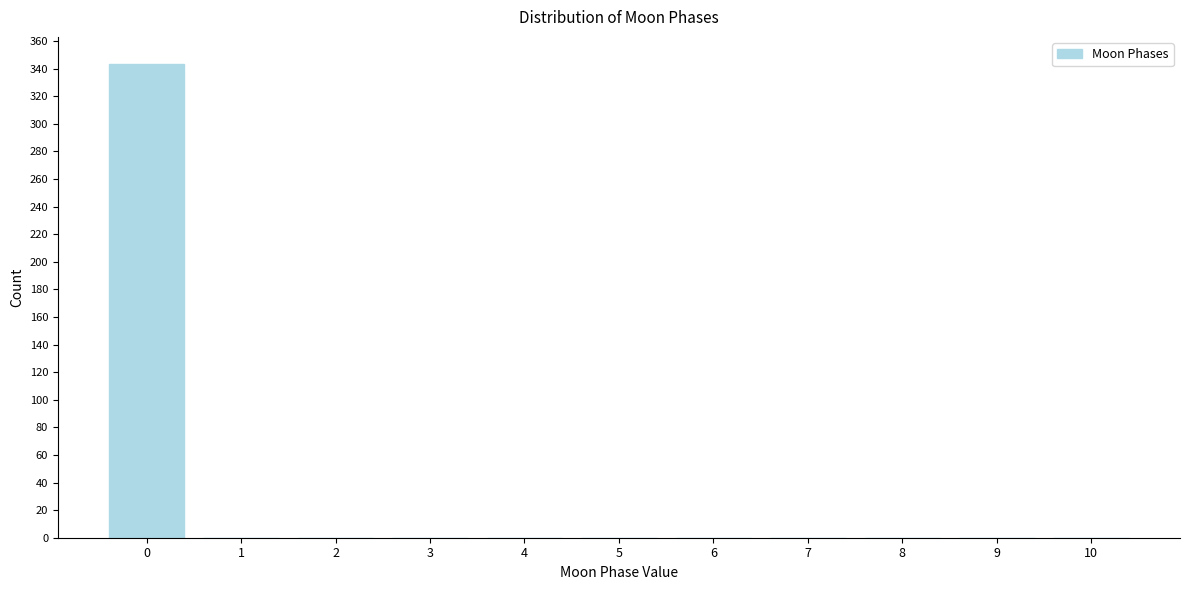

Reading left to right, transcribe all the data shown in this chart.

0=343	1=0	2=0	3=0	4=0	5=0	6=0	7=0	8=0	9=0	10=0